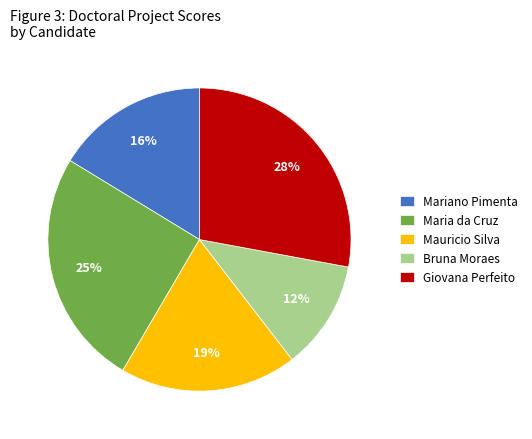

Between Maria da Cruz and Bruna Moraes, which is larger?

Maria da Cruz